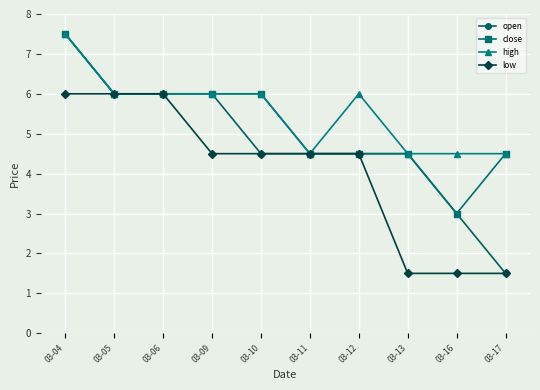

Is it true that high equals 8.7 at 03-09?

False